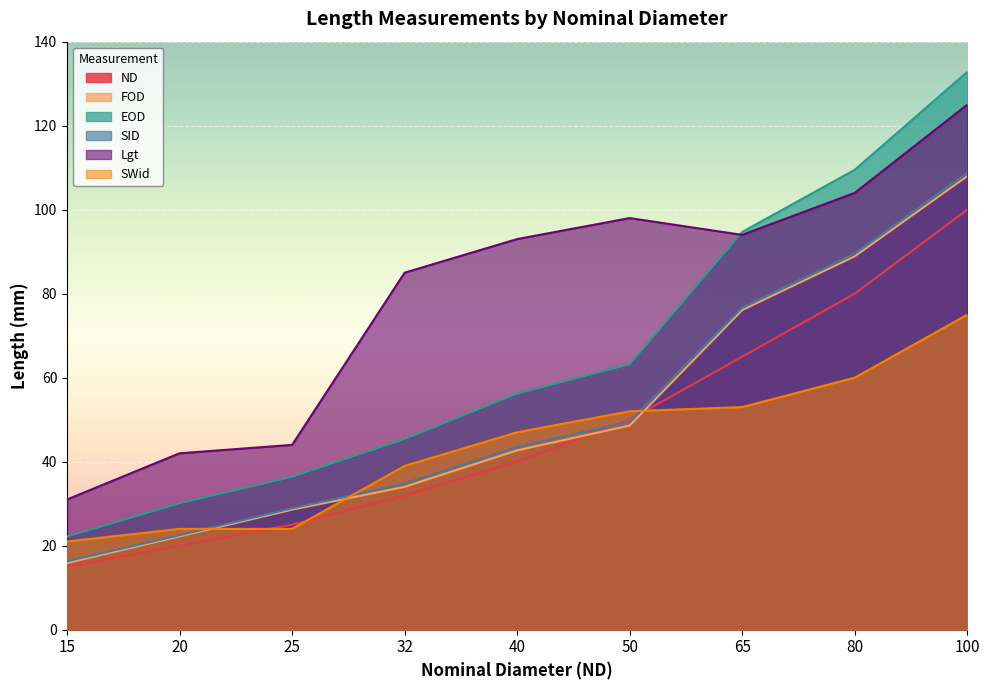

True or false: EOD##length##millimeters has a value of 12.3 at 15.

False